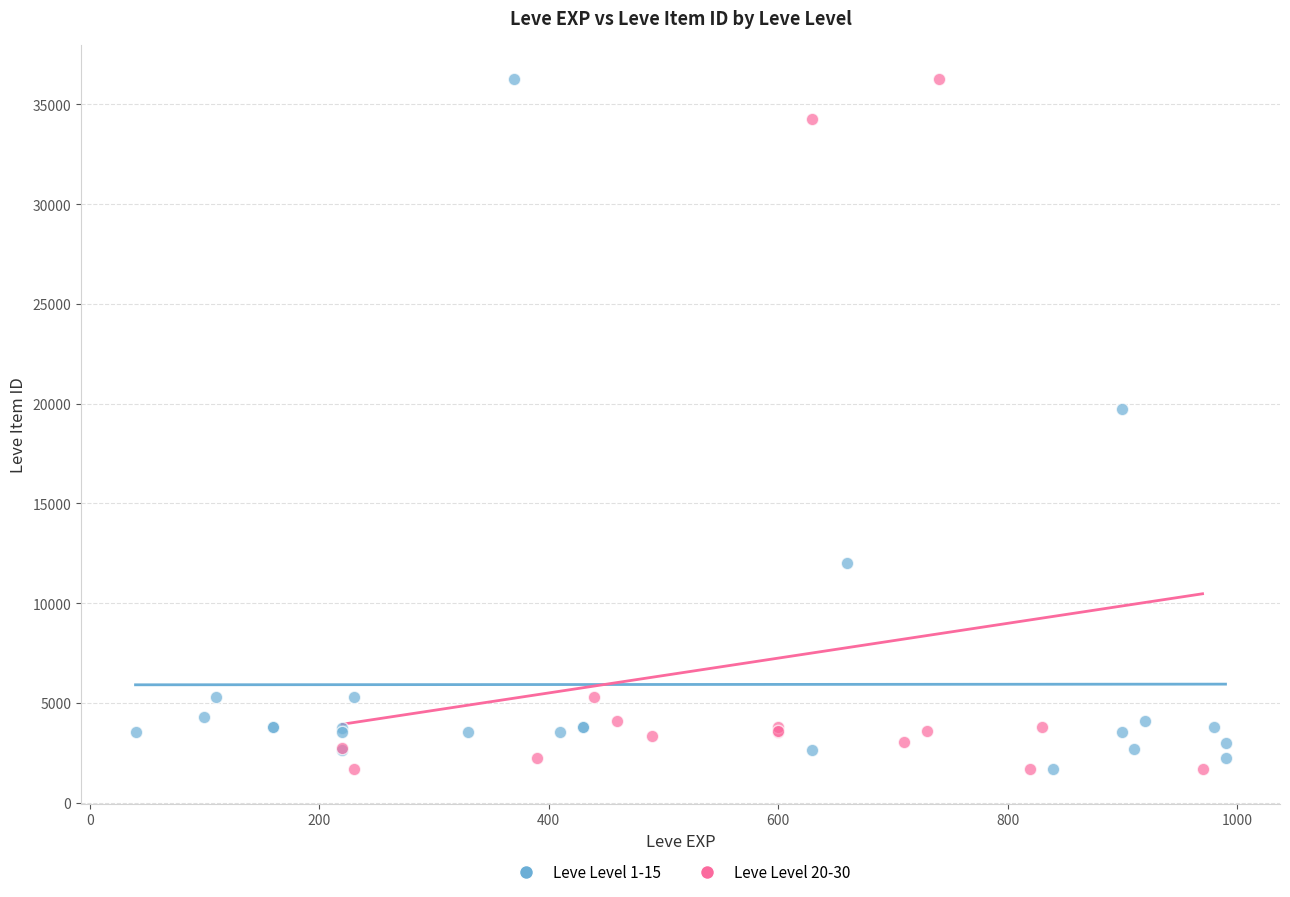

What are all the series names shown in the legend?

Leve Level 1-15, Leve Level 20-30